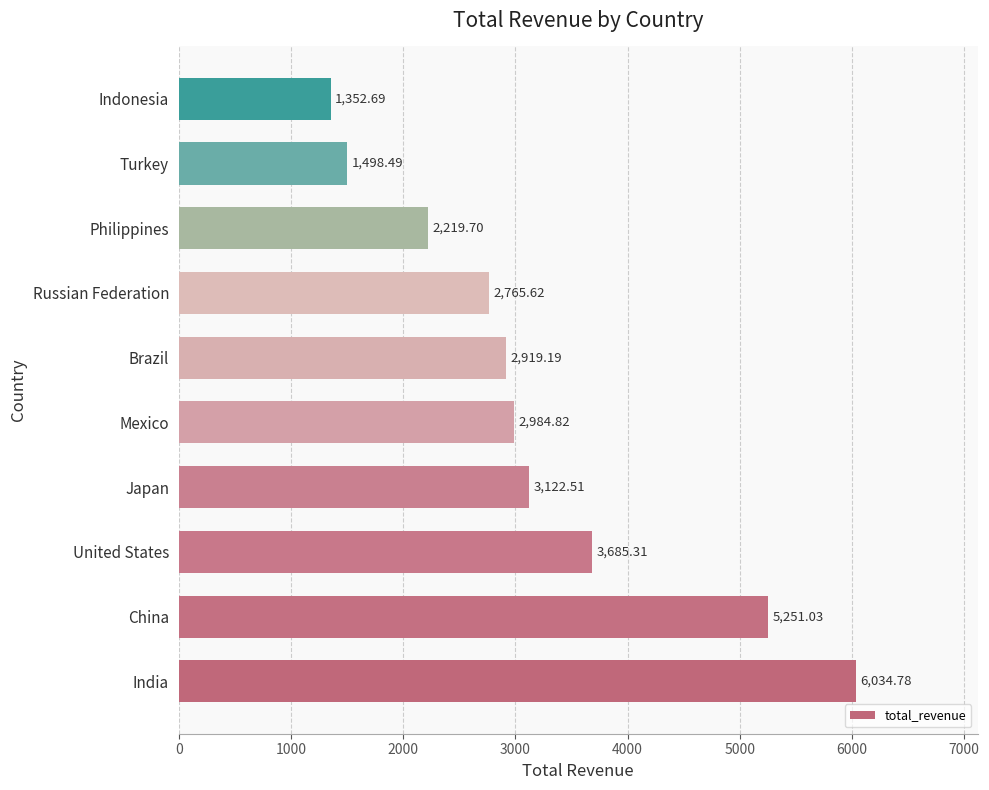

Which category has the highest value across all series?

India